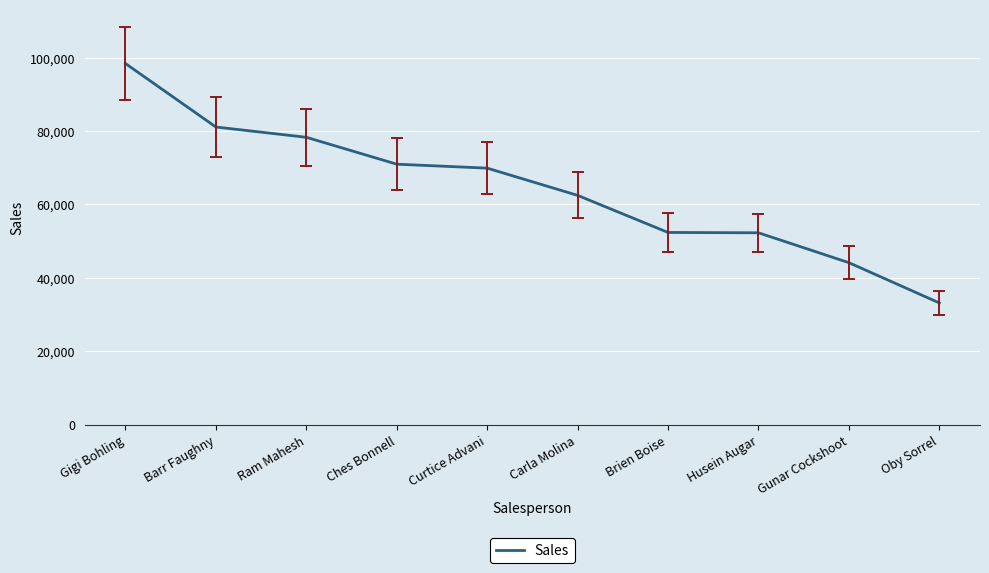

True or false: the data shows 14838 at Oby Sorrel.

False